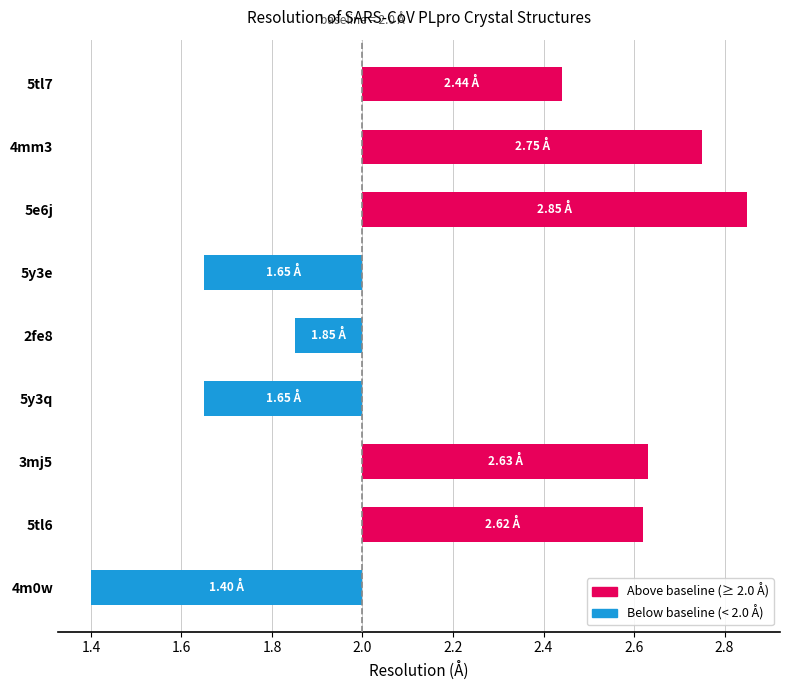

What position from the right is 3mj5?

7